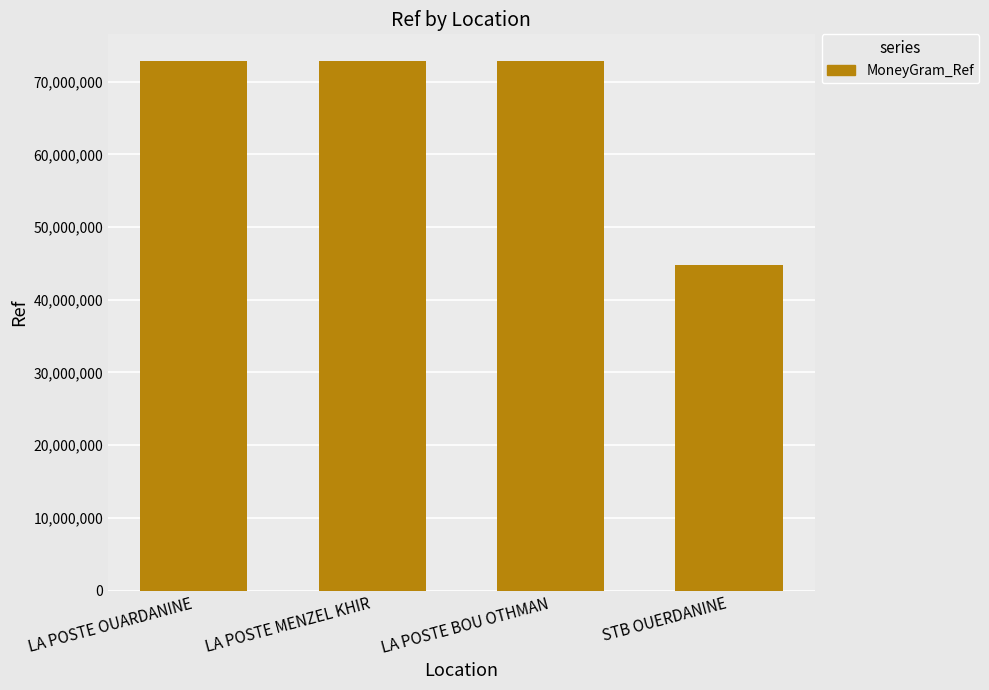

The value at STB OUERDANINE is 44842907. True or false?

True